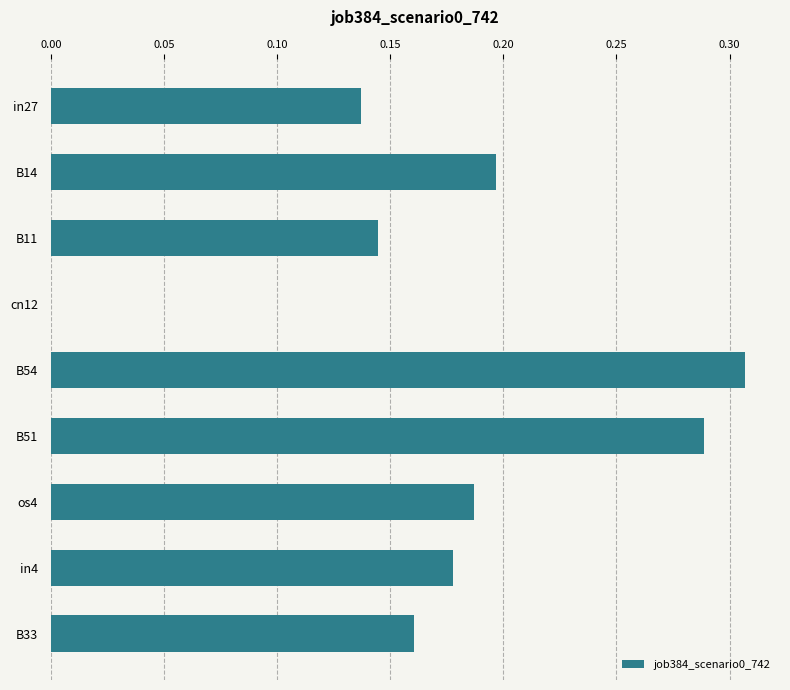

Where is the data nearest to the value 0?

cn12